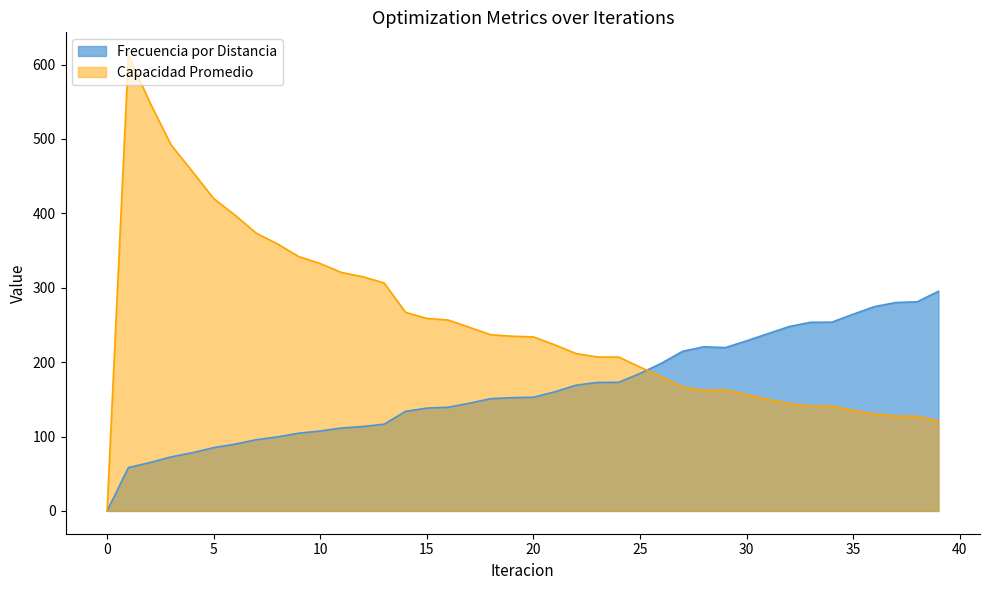

The value of Frecuencia Promedio at 13 is 116.6. True or false?

True